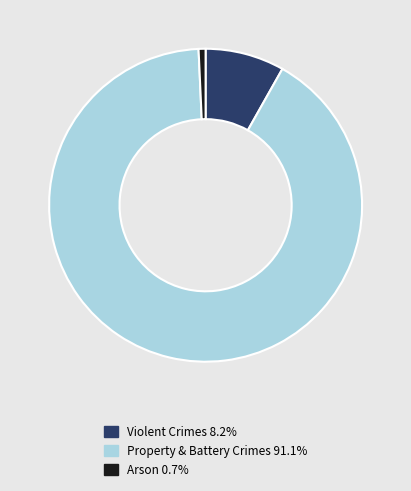

Count the number of slices in the pie.

3